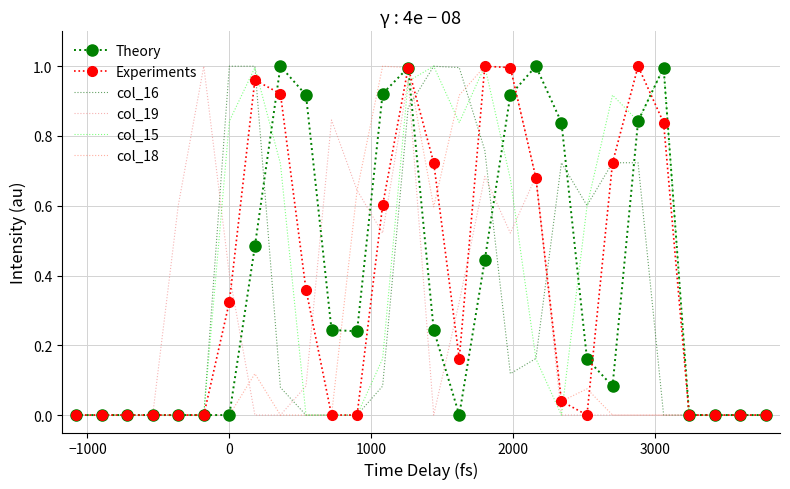

What are all the series names shown in the legend?

Theory, Experiments, col_16, col_19, col_15, col_18